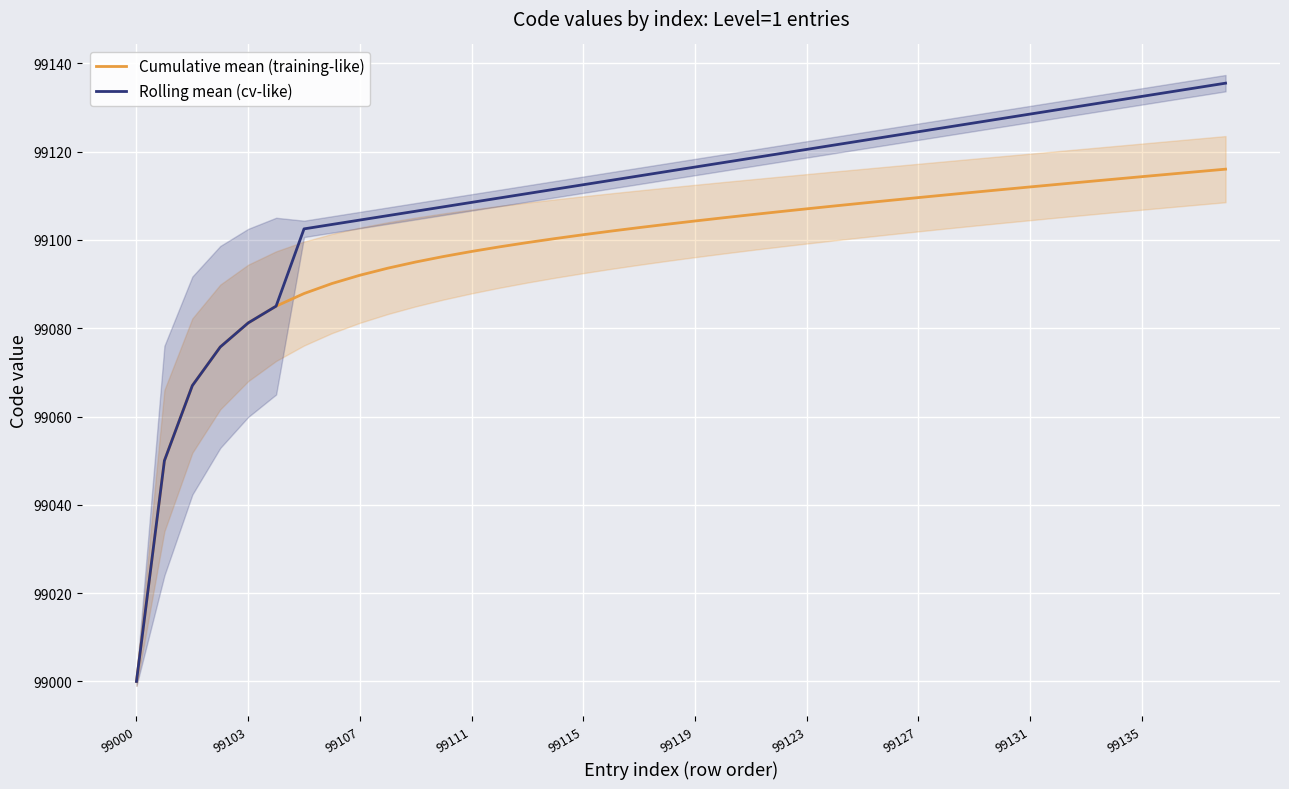

Reading left to right, extract all data points from this chart.

Cumulative mean (training-like): 99000.0	99050.0	99067.0	99075.8	99081.2	99085.0	99087.9	99090.1	99092.0	99093.6	99095.0	99096.2	99097.4	99098.4	99099.4	99100.3	99101.2	99102.0	99102.8	99103.6	99104.3	99105.0	99105.7	99106.4	99107.0	99107.7	99108.3	99109.0	99109.6	99110.2	99110.8	99111.4	99112.0	99112.6	99113.2	99113.8	99114.3	99114.9	99115.5	99116.0
Rolling mean (cv-like): 99000.0	99050.0	99067.0	99075.8	99081.2	99085.0	99102.5	99103.5	99104.5	99105.5	99106.5	99107.5	99108.5	99109.5	99110.5	99111.5	99112.5	99113.5	99114.5	99115.5	99116.5	99117.5	99118.5	99119.5	99120.5	99121.5	99122.5	99123.5	99124.5	99125.5	99126.5	99127.5	99128.5	99129.5	99130.5	99131.5	99132.5	99133.5	99134.5	99135.5